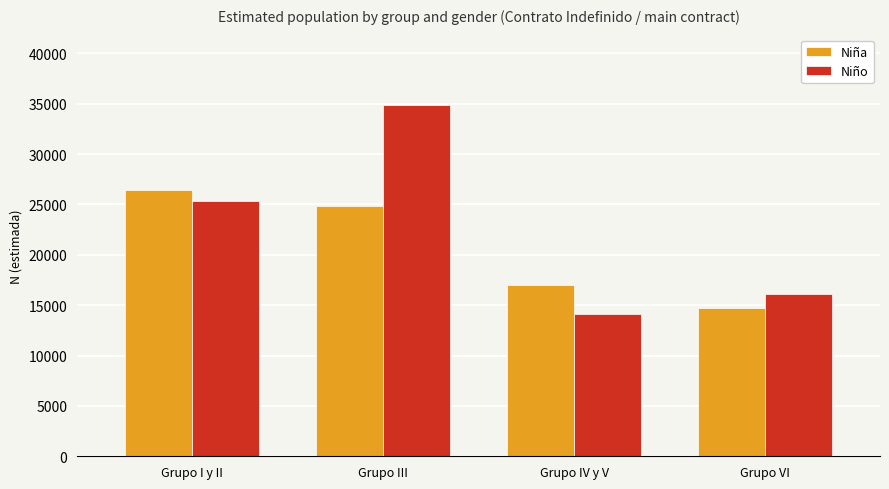

What is the total value across all series at Grupo VI?

30838